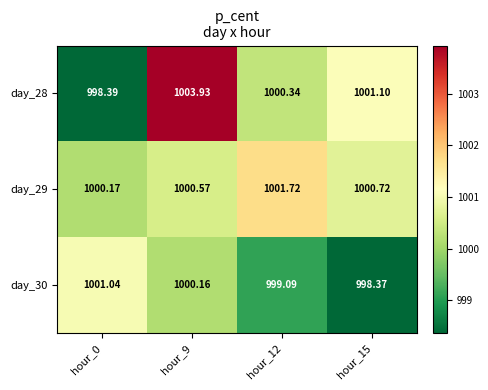

How many data points does each series have?

4